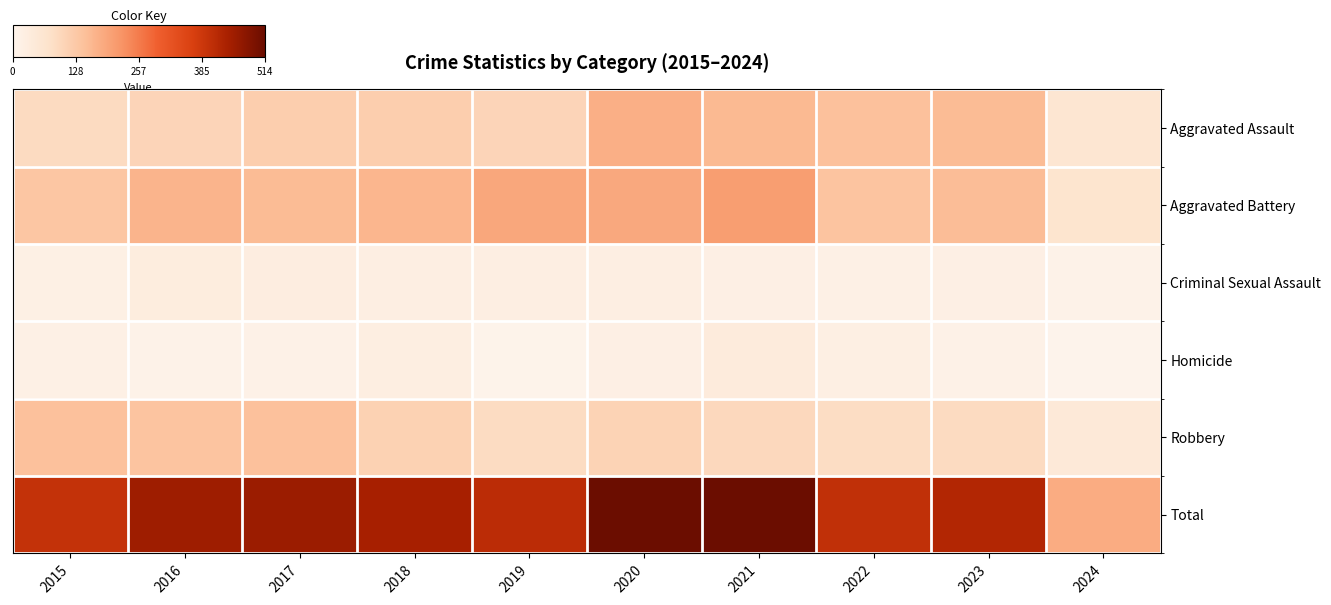

List the series in order of their peak value, lowest first.

Criminal Sexual Assault, Homicide, Robbery, Aggravated Assault, Aggravated Battery, Total